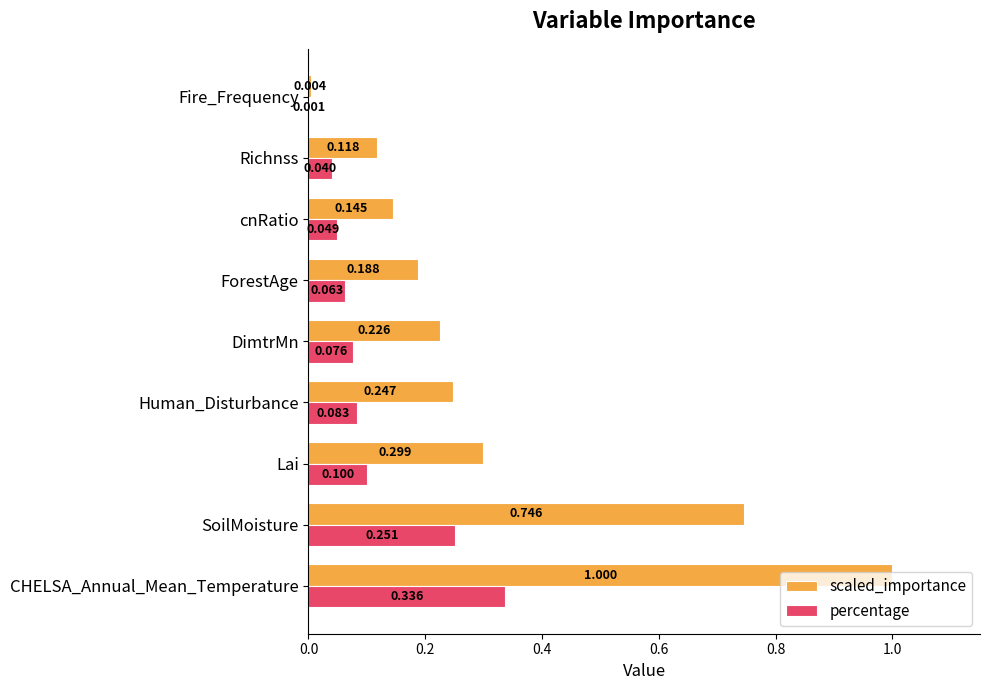

Which series changed the most between ForestAge and cnRatio?

scaled_importance